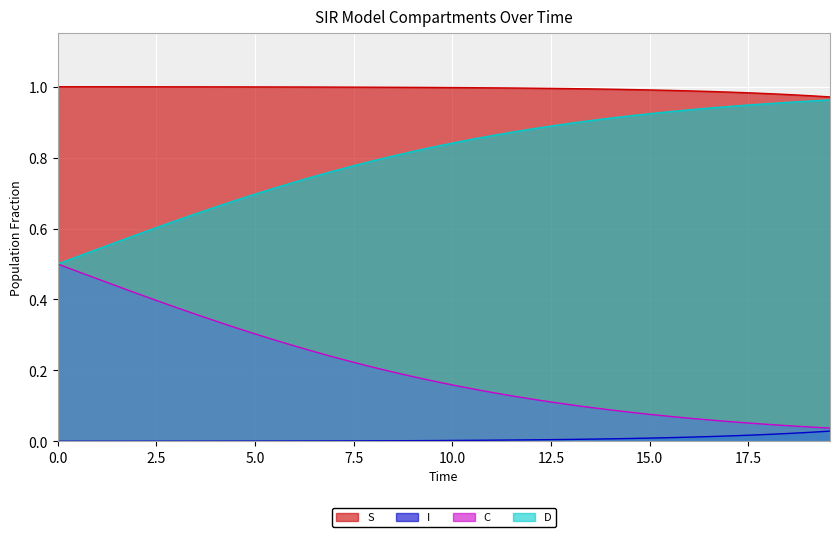

How many series are shown in this chart?

4